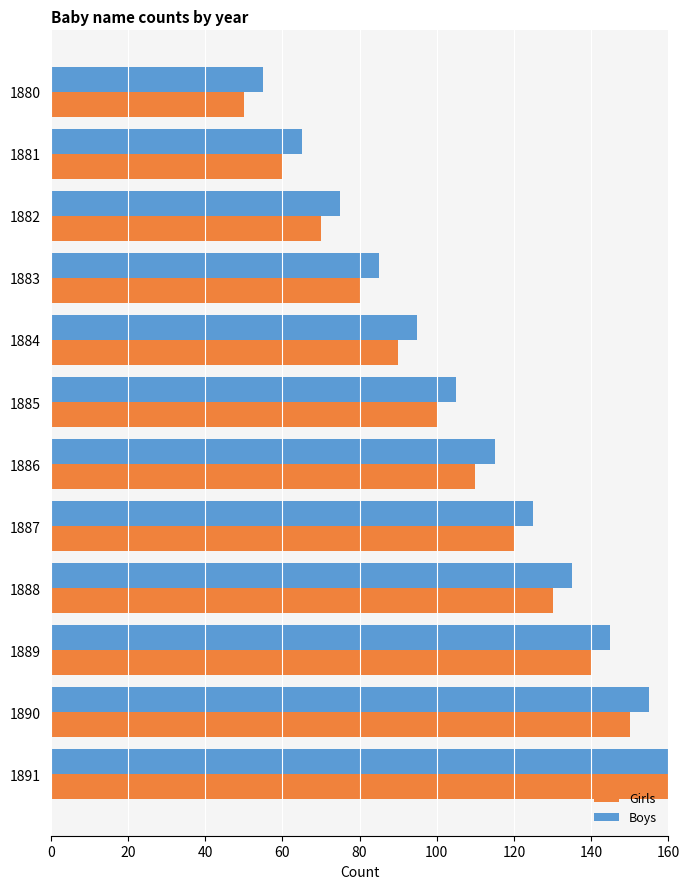

Is it true that Girls equals 227 at 1890?

False